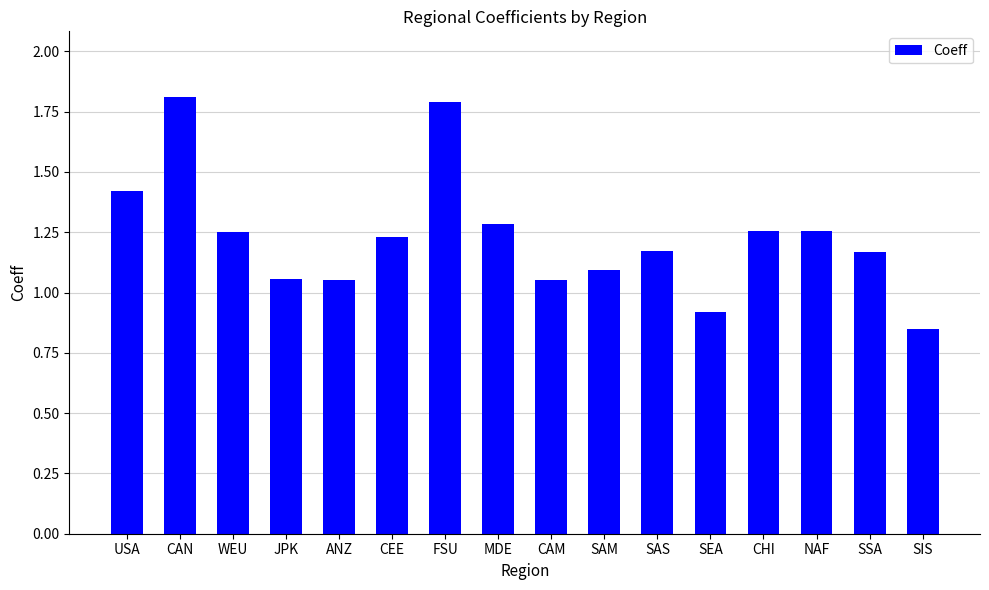

What is the change in value from USA to NAF?

-0.2